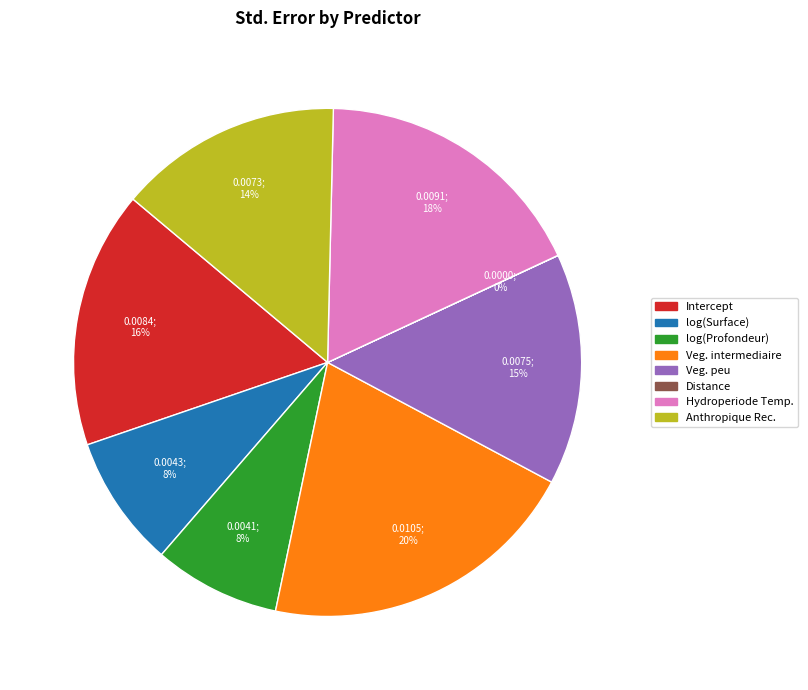

To the nearest percent, what is the difference between the largest and smallest slice percentages?

20%